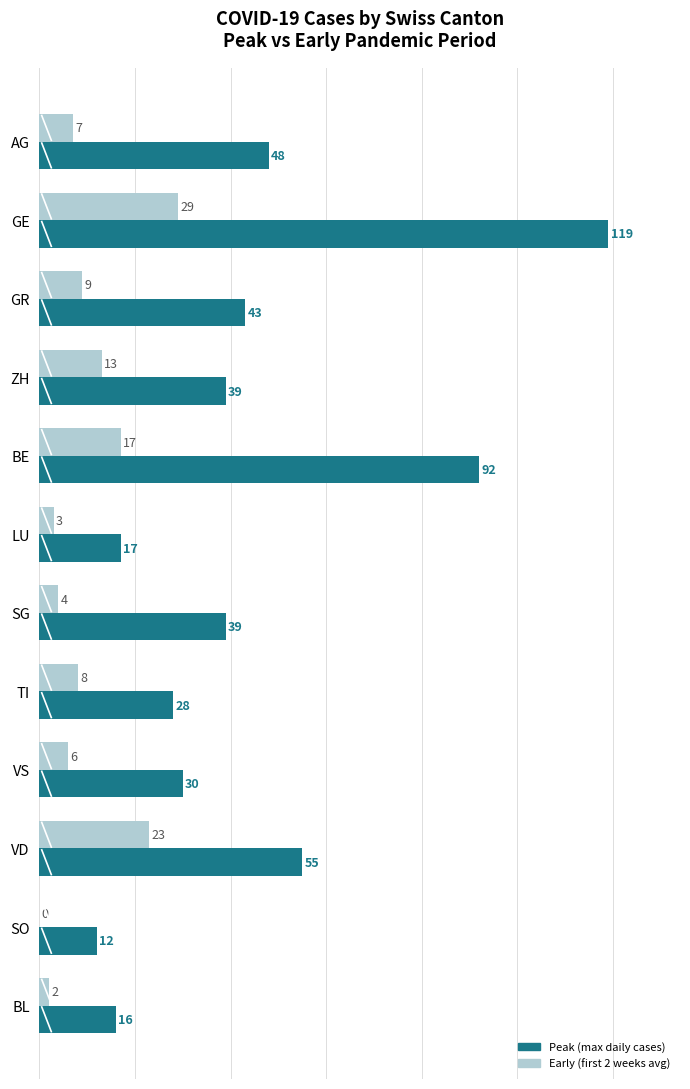

Is it true that Peak (max daily cases) equals 16 at BL?

True